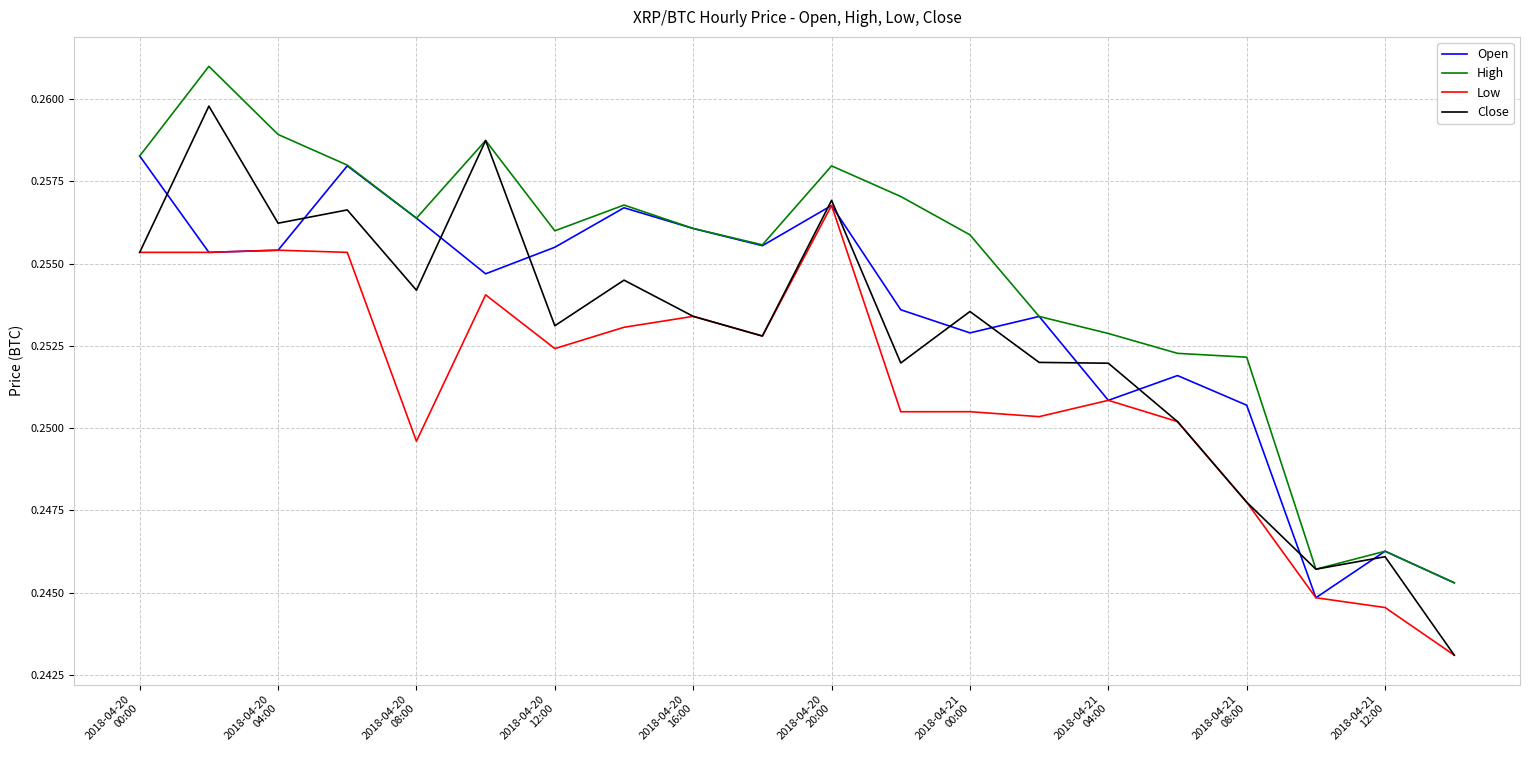

True or false: Low and High intersect in this chart.

False